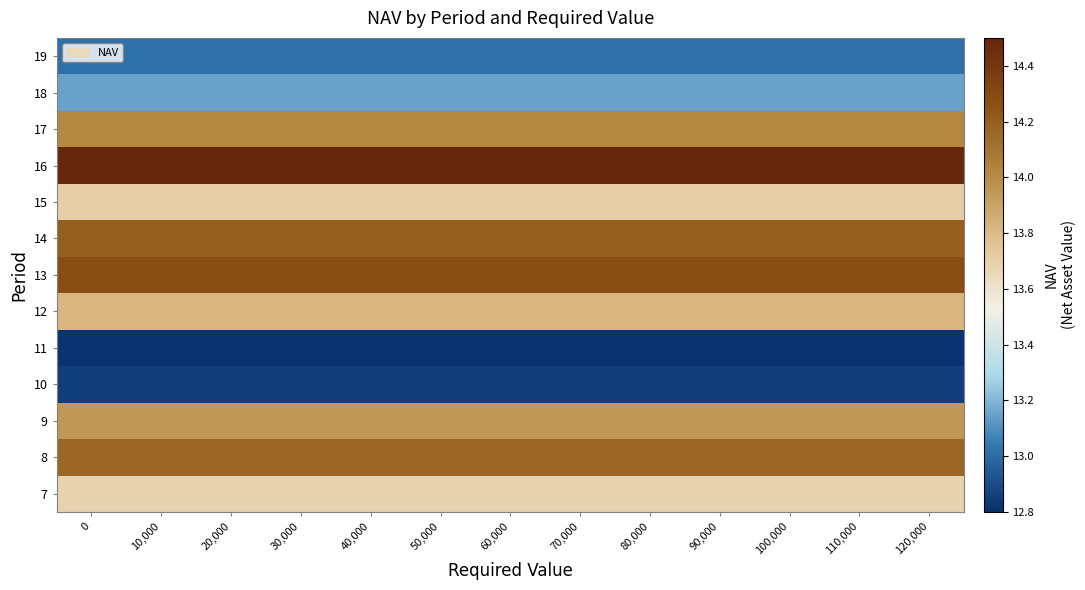

What is the greatest value displayed?

14.5